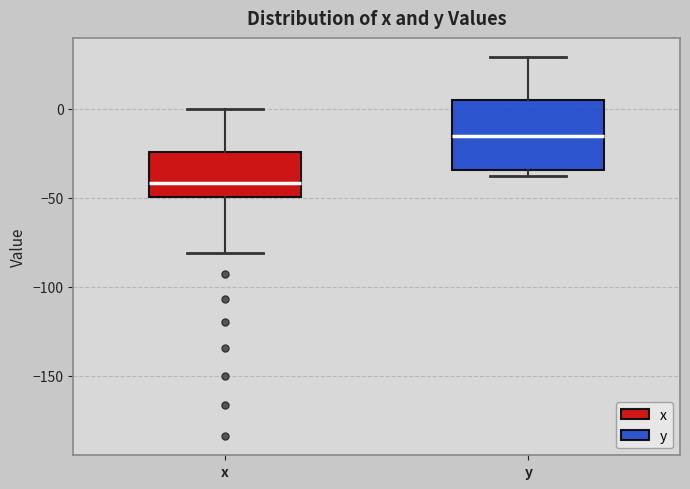

Reading left to right, read every box against the y-axis: the position of its median line, the range the box covers, and the ends of its whiskers. The values are not printed on the chart, so give them approximately, as read against the axis.

x: median -40, box -50 to -25, whiskers -80 to 0
y: median -15, box -35 to 5, whiskers -40 to 30